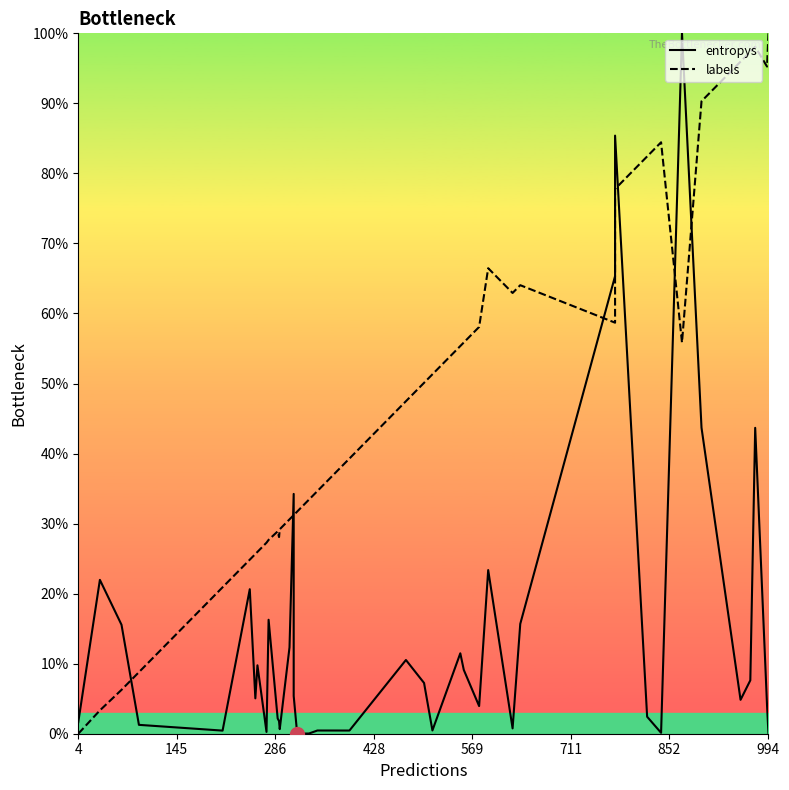

How many intersections are there between entropys and labels?

7